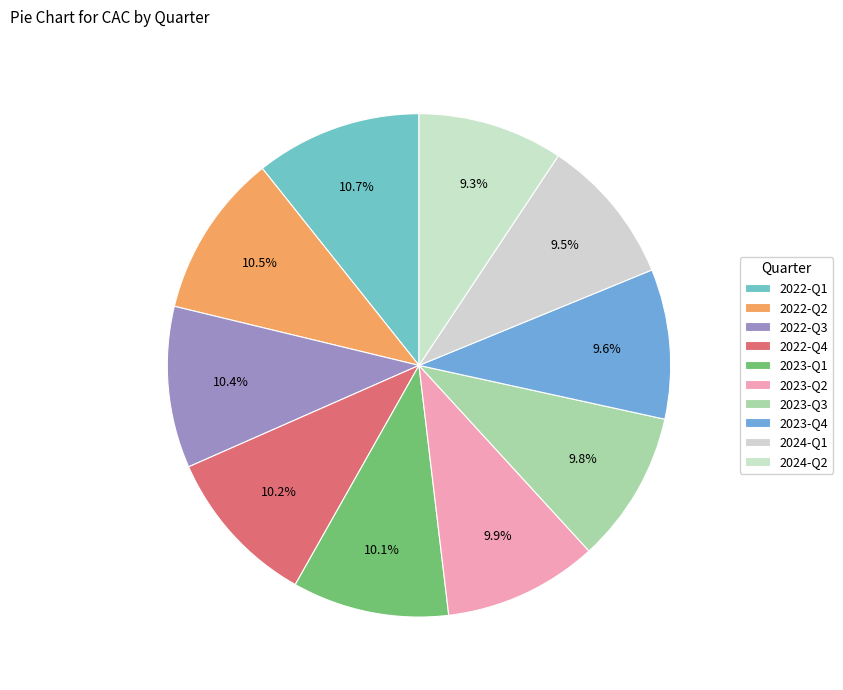

Approximately how many times larger is the value at 2023-Q2 compared to 2022-Q1?

0.9